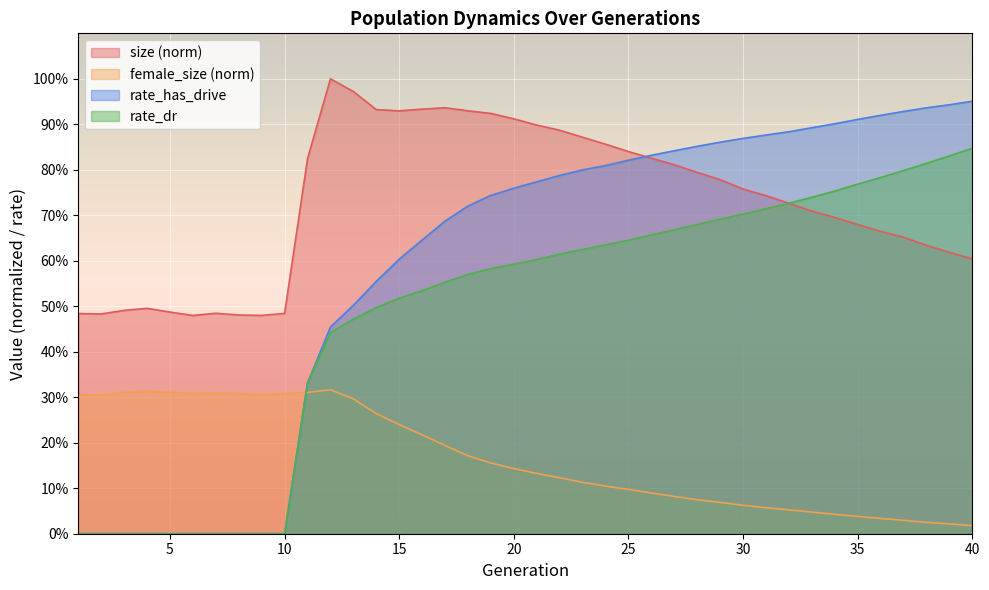

Where is the first local maximum for size?

4